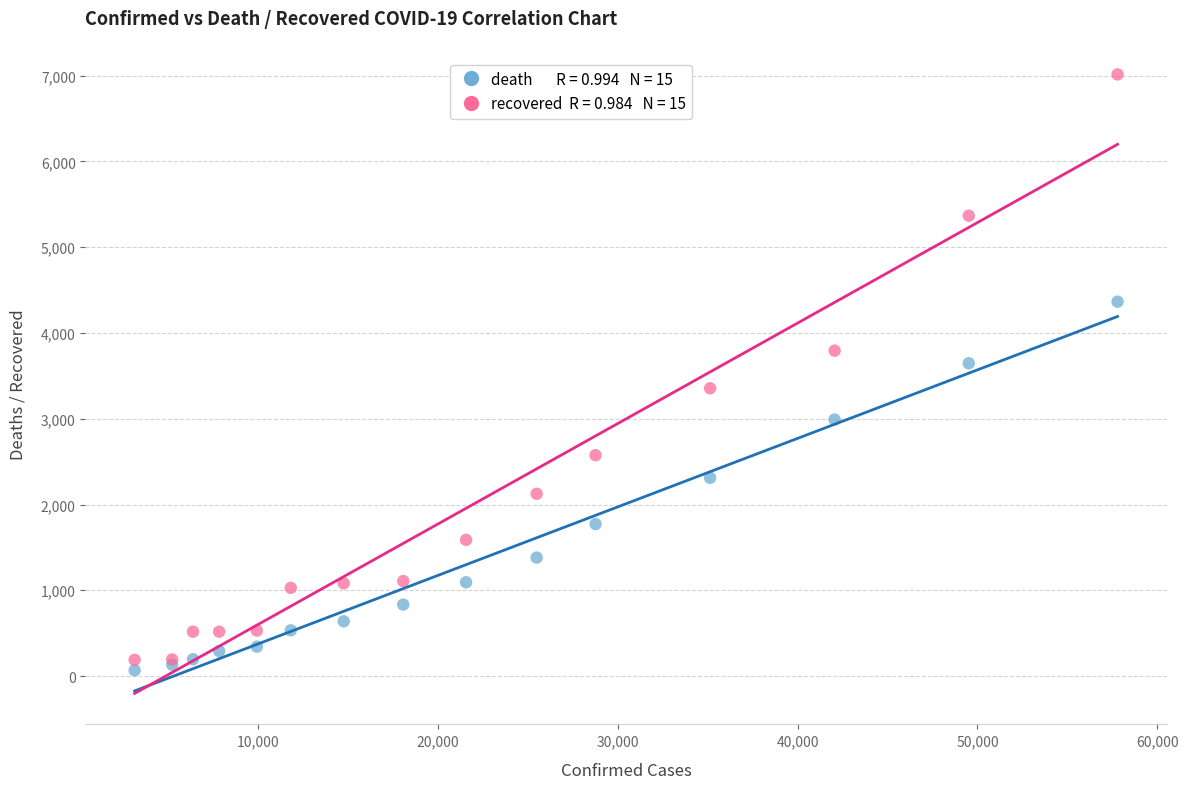

Across all series, what Y value is closest to 3541?

3647